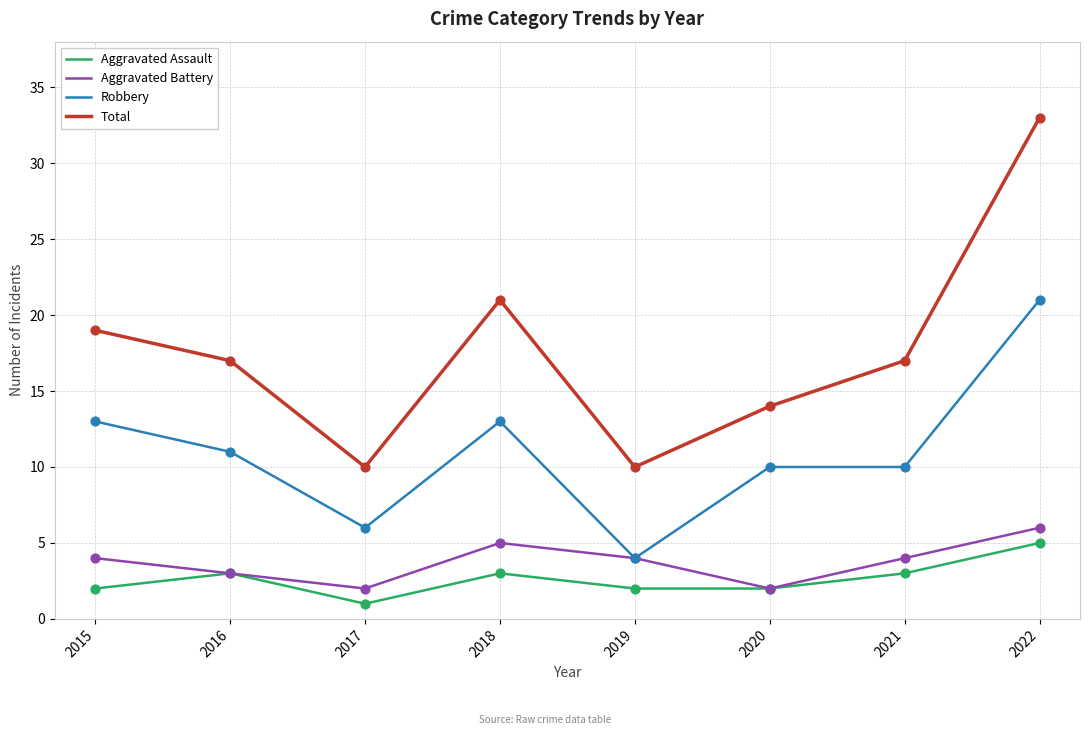

At which category is the sum across all series the highest?

2022